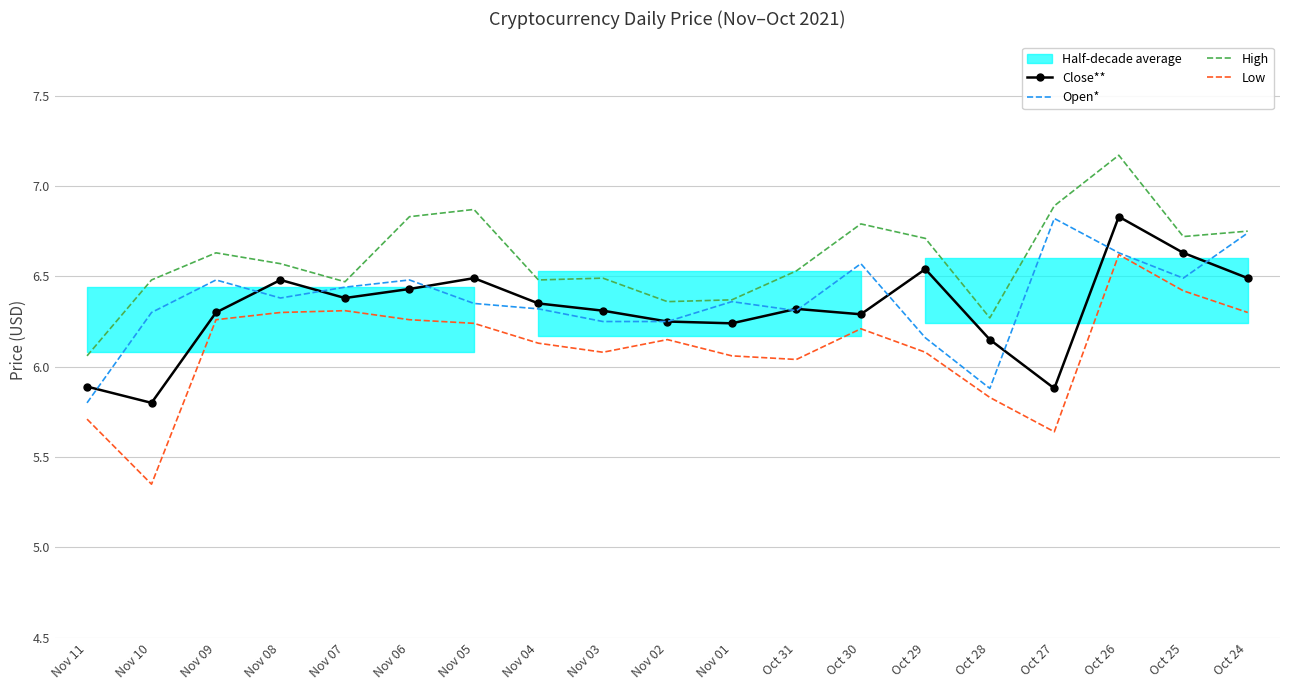

True or false: High and Close** cross at least once.

False